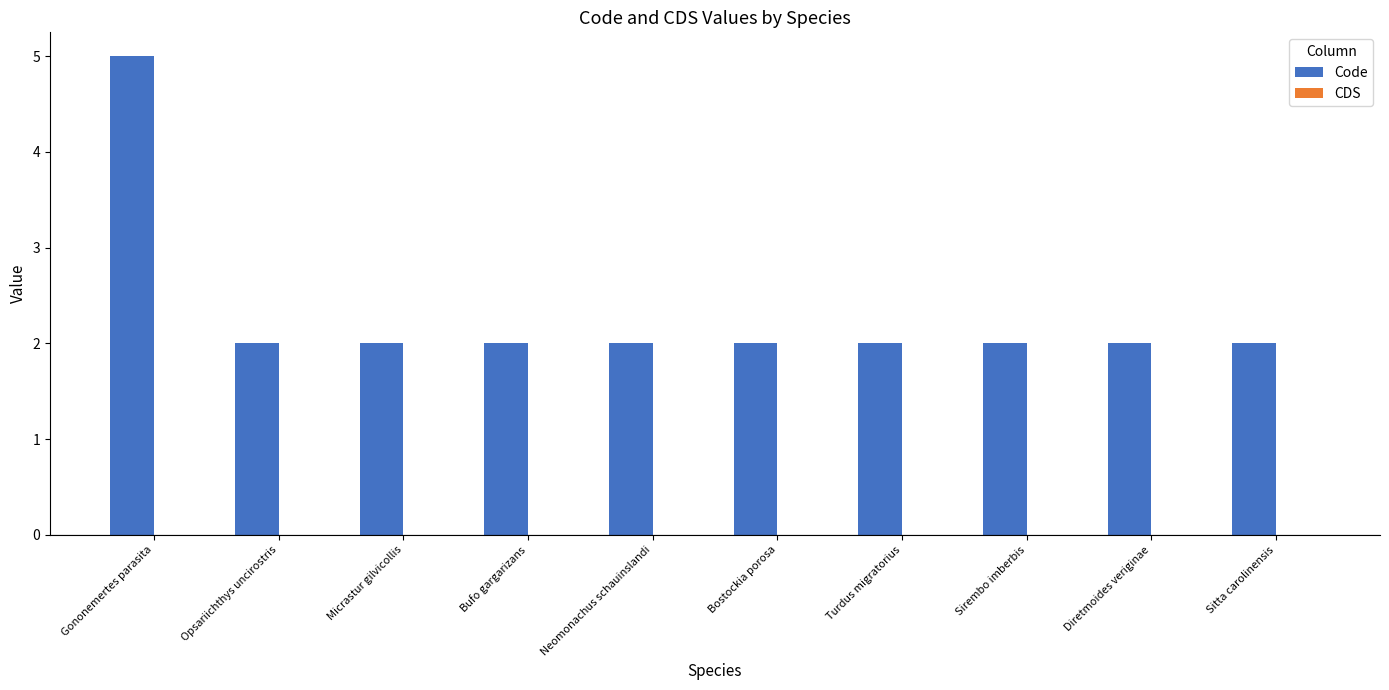

What is the sum of all values?

23